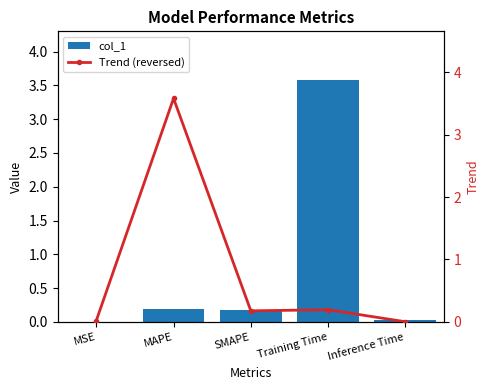

What is the difference between the col_1 values at MSE and MAPE?

0.2